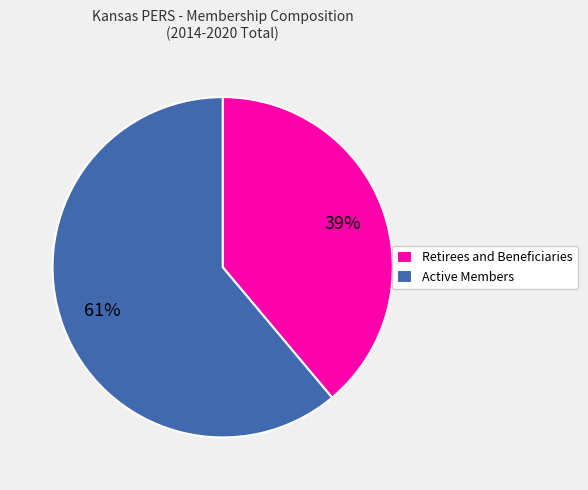

Approximately how many times larger is the value at Retirees and Beneficiaries compared to Active Members?

0.6